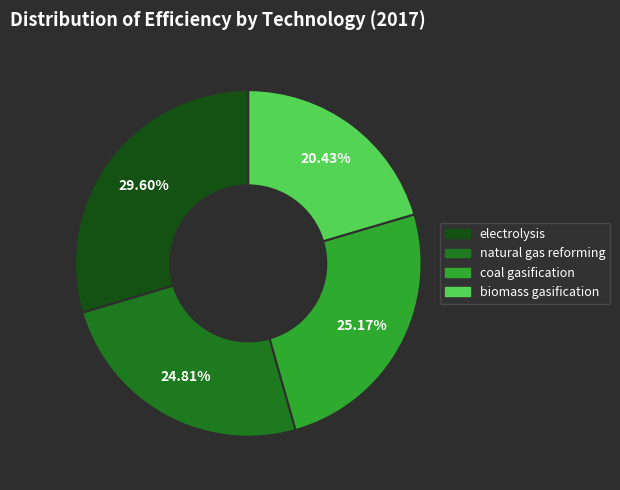

What percentage is the coal gasification slice, to the nearest percent?

25%